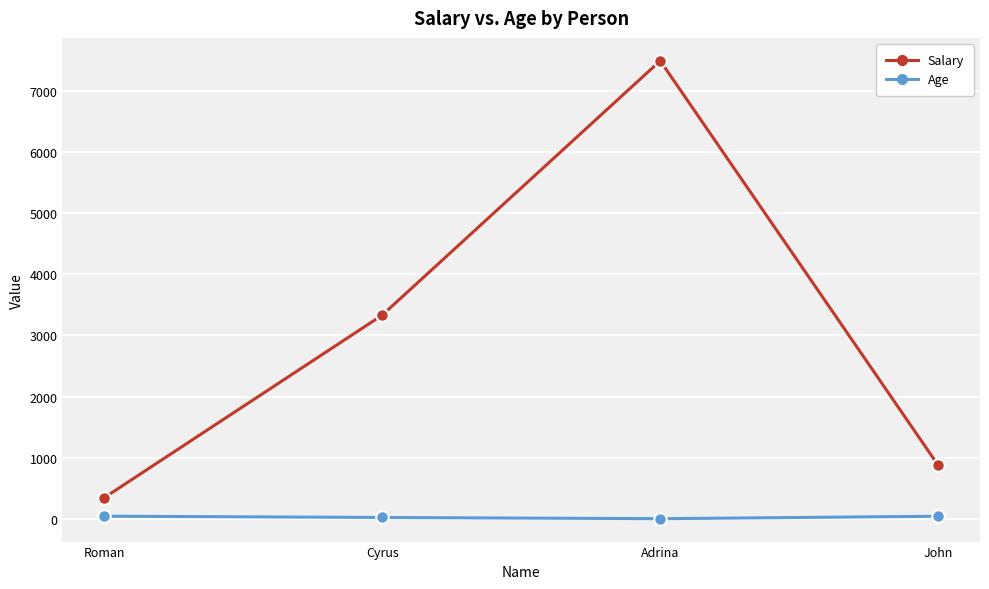

True or false: Salary has a value of 1264 at John.

False